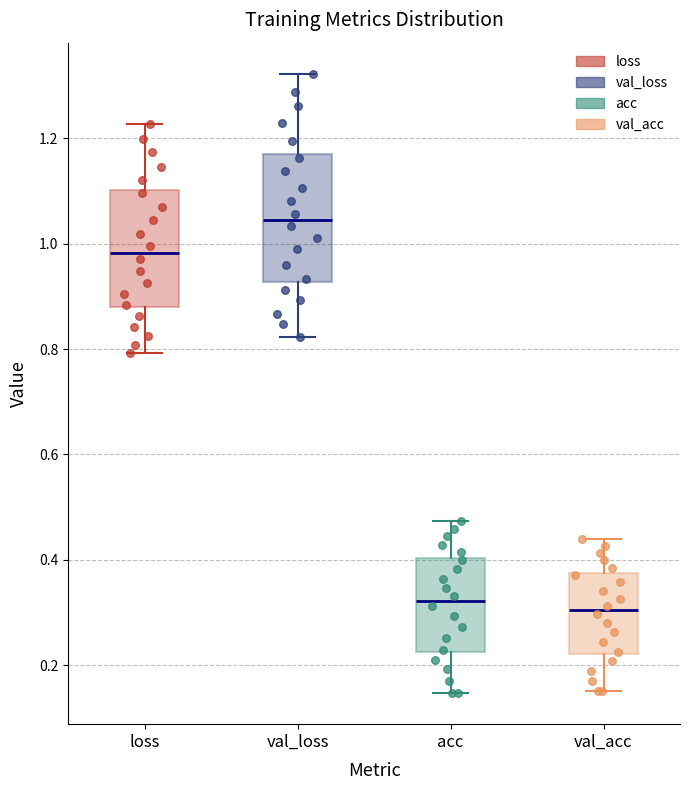

Reading left to right, transcribe this box plot: for each box, give where its median line is, the range the box spans, and where its two whiskers end, as read against the y-axis. The values are not printed on the chart, so give them approximately, as read against the axis.

loss: median 0.98, box 0.88 to 1.10, whiskers 0.80 to 1.22
val_loss: median 1.04, box 0.92 to 1.18, whiskers 0.82 to 1.32
acc: median 0.32, box 0.22 to 0.40, whiskers 0.14 to 0.48
val_acc: median 0.30, box 0.22 to 0.38, whiskers 0.16 to 0.44